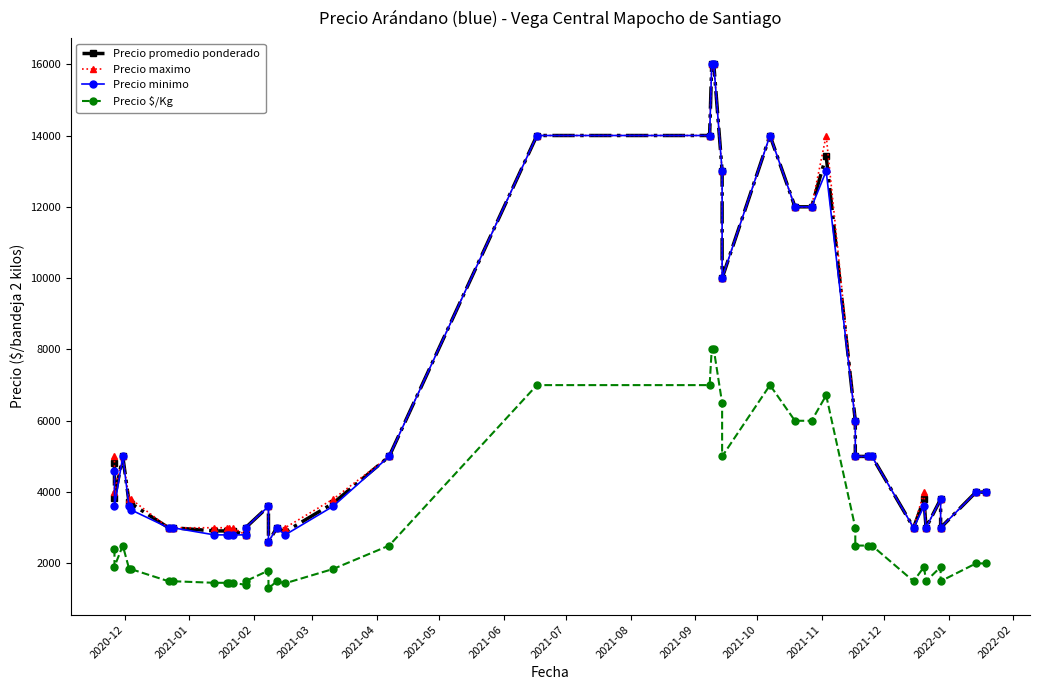

The value of Precio minimo at 2020-12 is 4600. True or false?

True